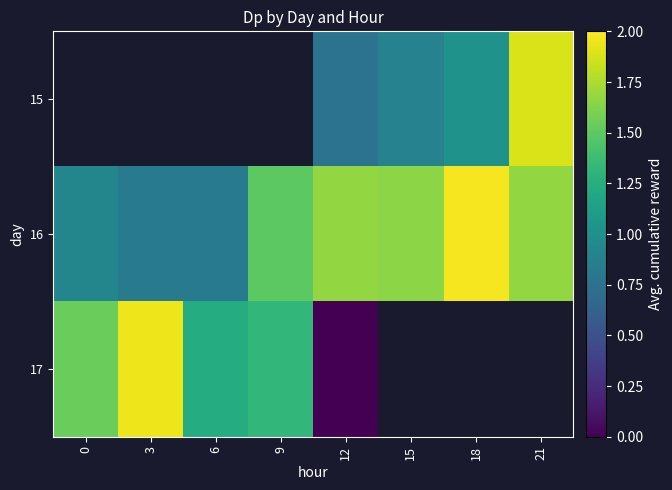

What is the difference between the highest and lowest values at 15?

0.8